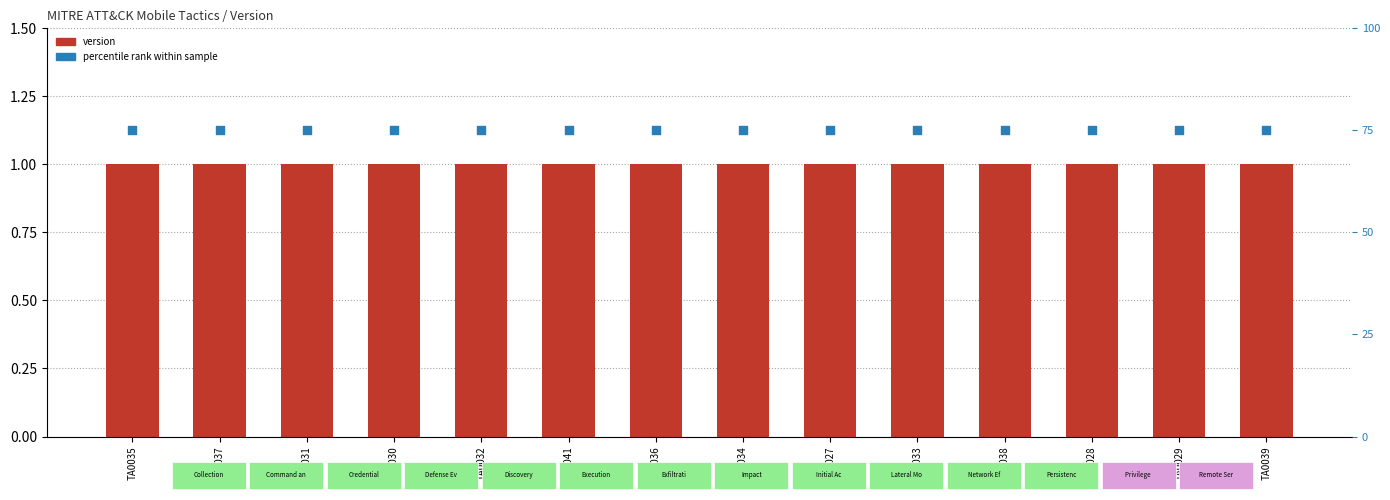

Which series reaches the maximum Y coordinate?

percentile rank within sample